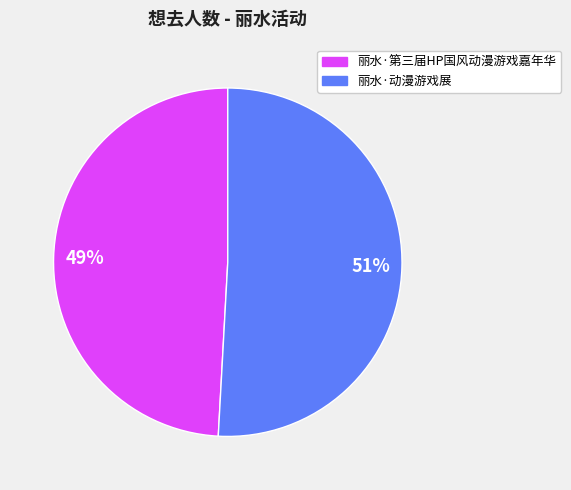

What is the smallest slice in the pie chart?

丽水·第三届HP国风动漫游戏嘉年华